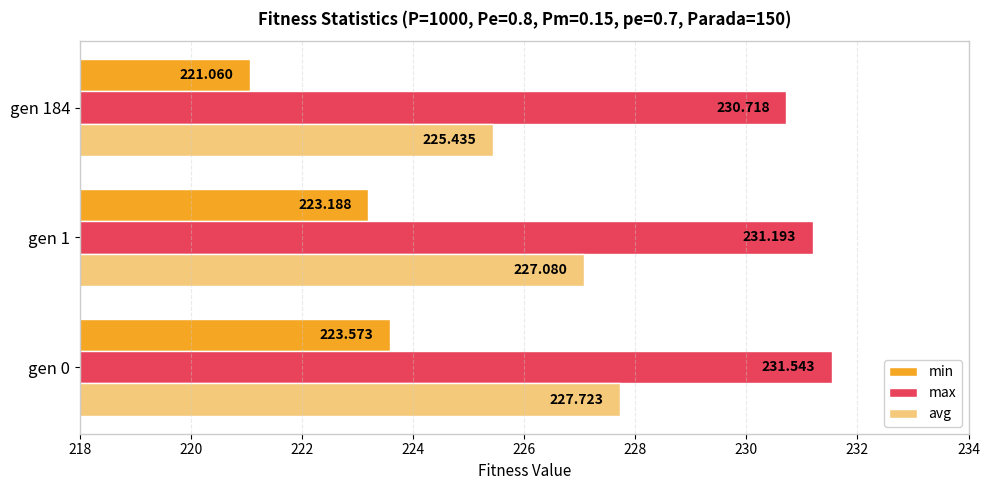

Which label corresponds to the smallest value in the chart?

gen 184